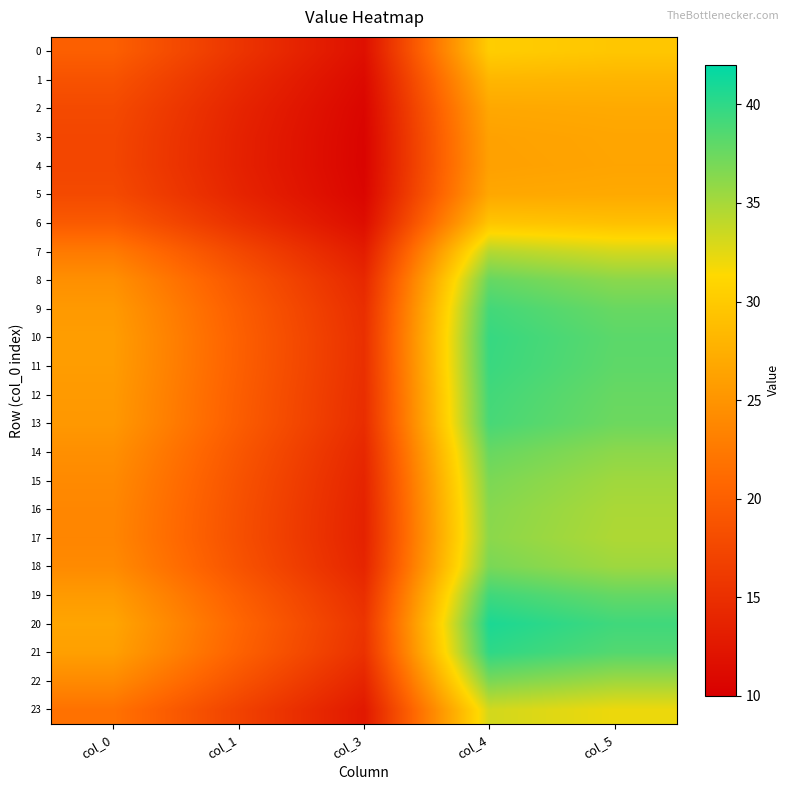

Between col_4 and col_3, which is larger?

col_4